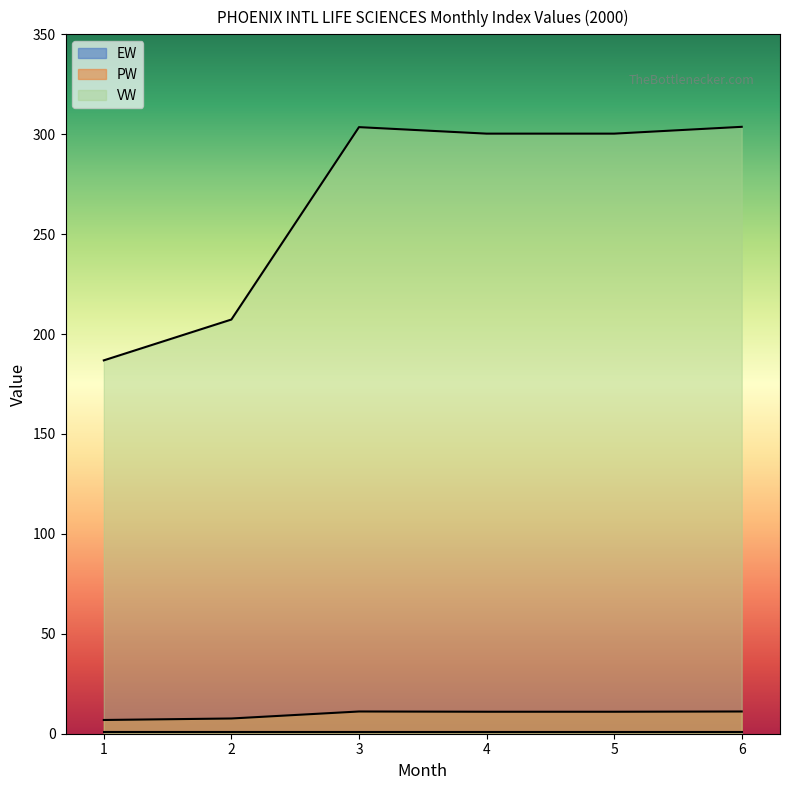

True or false: VW and PW cross at least once.

False